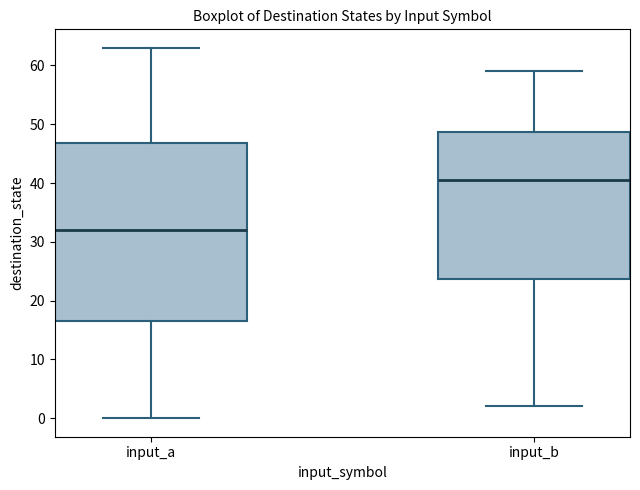

Which box has the highest median line?

input_b